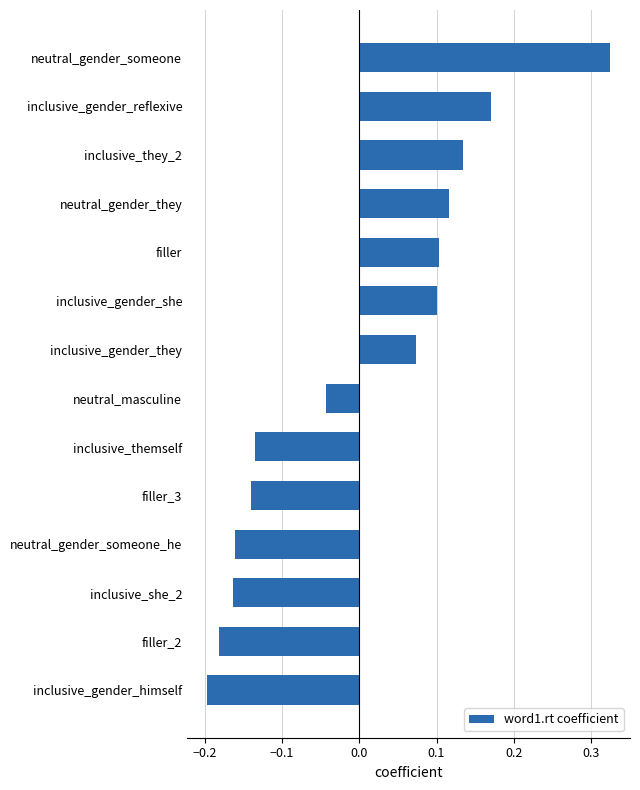

Where is the data nearest to the value 0?

neutral_masculine